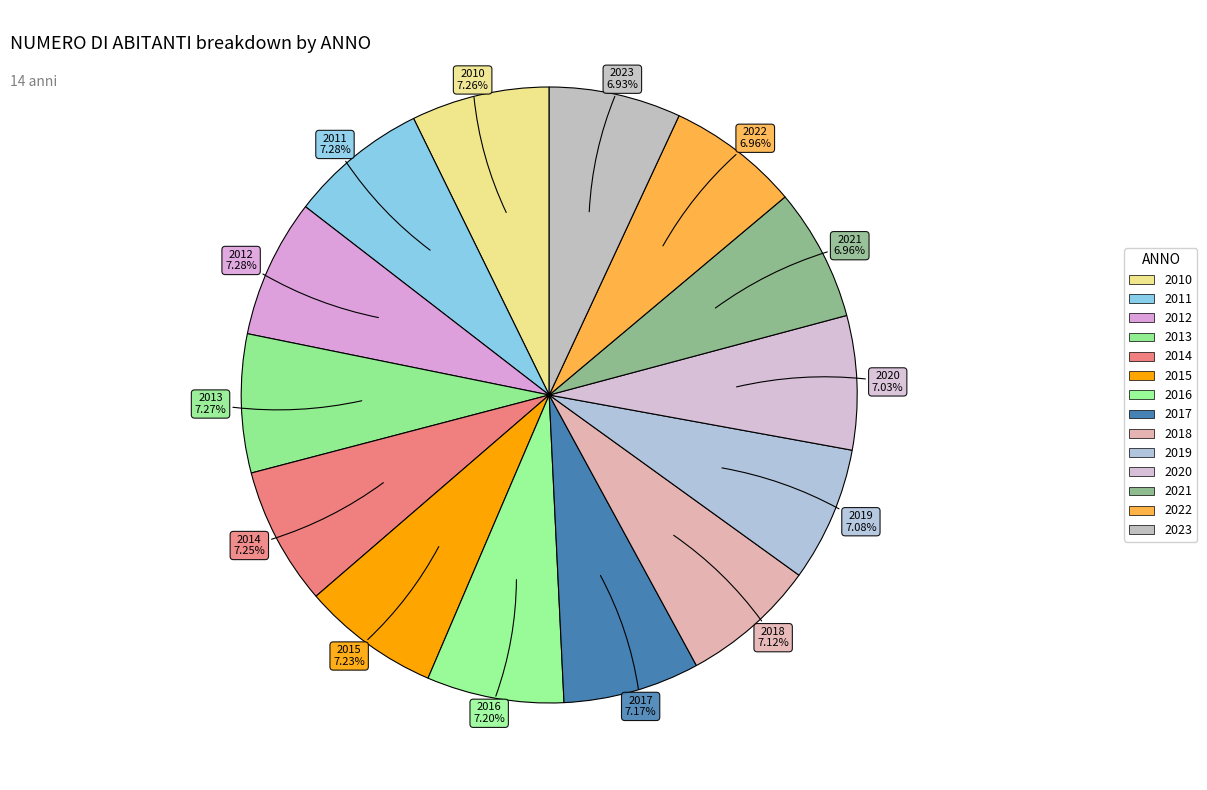

Which slice is the smallest?

2023